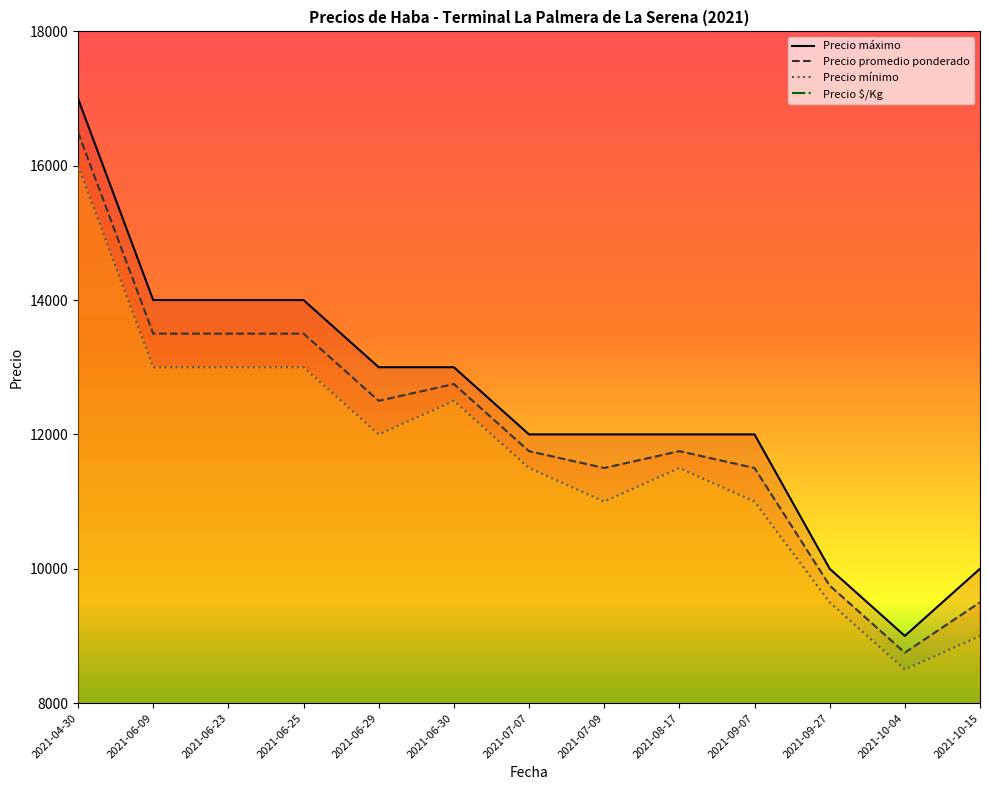

What is the total value across all series at 2021-06-30?

38760